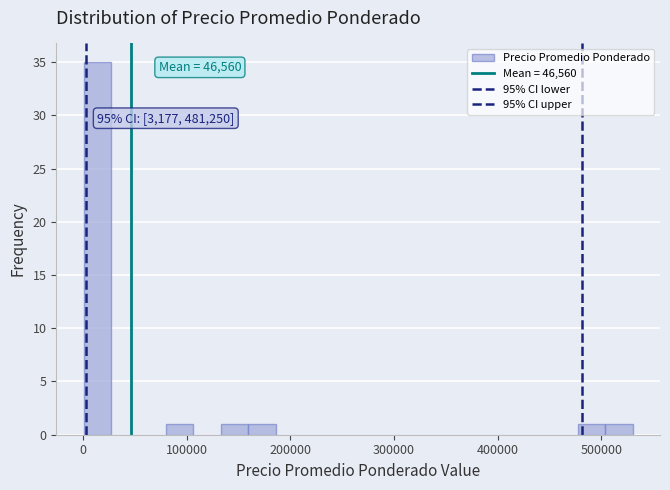

Around what value on the x-axis is the tallest bar? Give the approximate position of its centre, as read against the axis.

10000